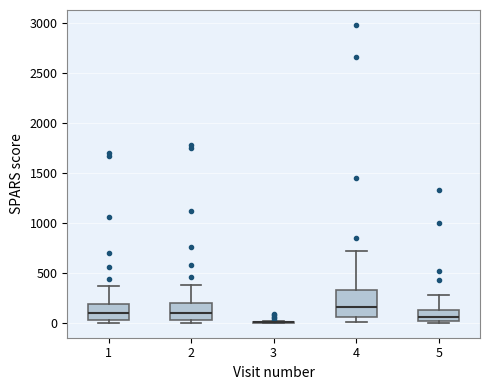

Where does the upper whisker of the box at x = 2 end on the y-axis? The values are not printed on the chart, so give them approximately, as read against the axis.

400